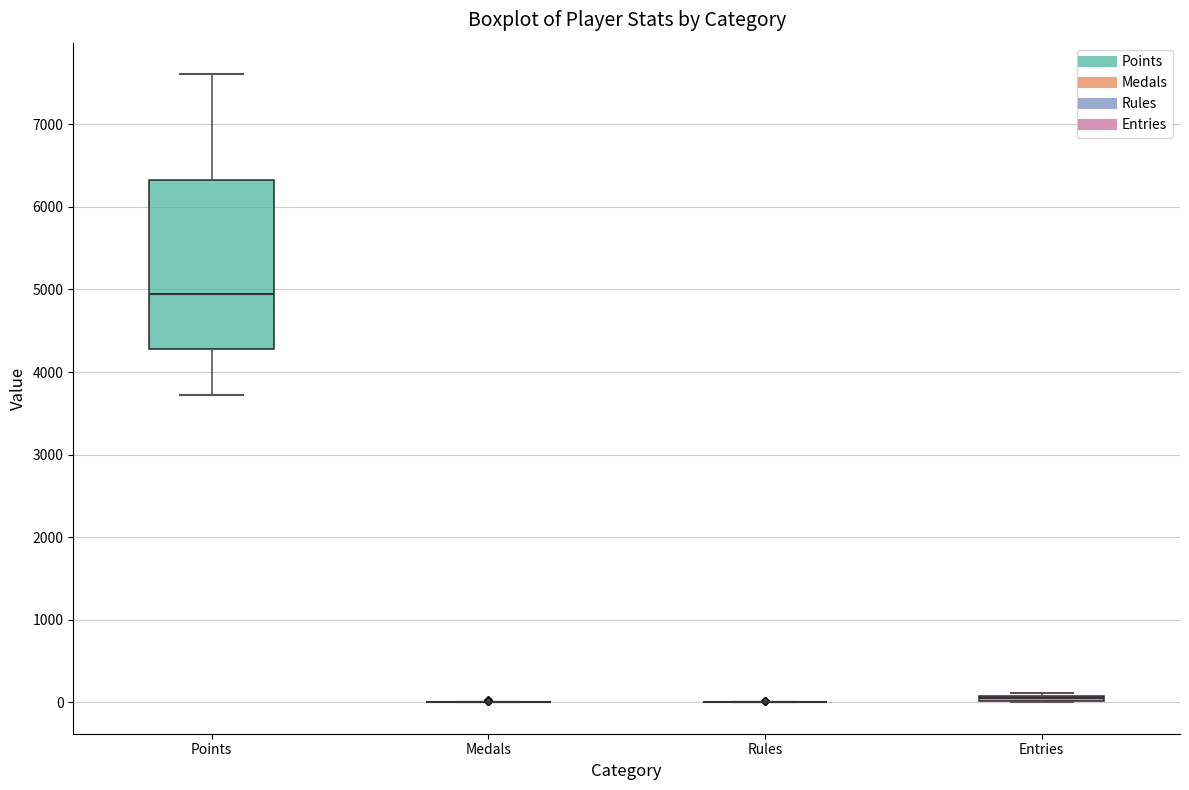

Where is the upper edge of the box for Entries on the y-axis? The values are not printed on the chart, so give them approximately, as read against the axis.

100